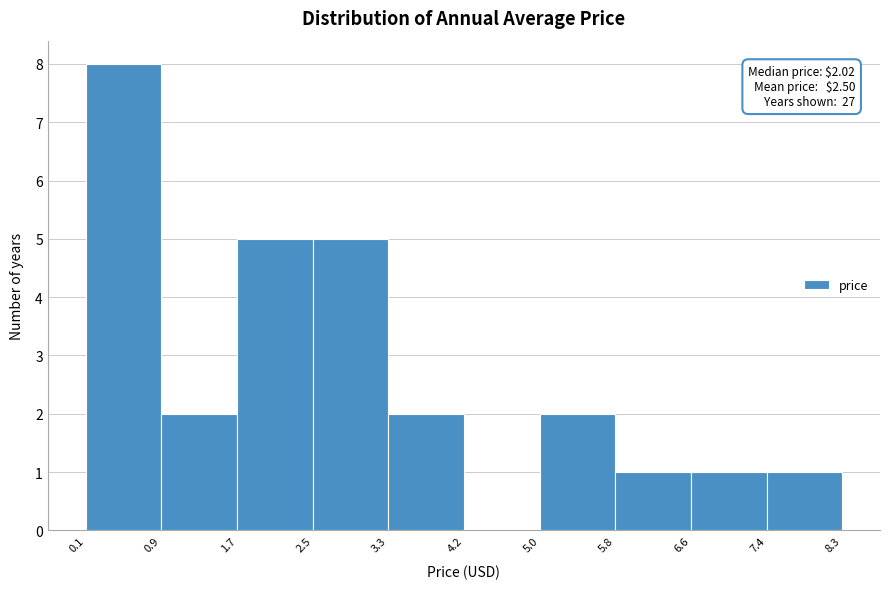

Which range on the x-axis has the tallest bar?

0.1 to 0.9